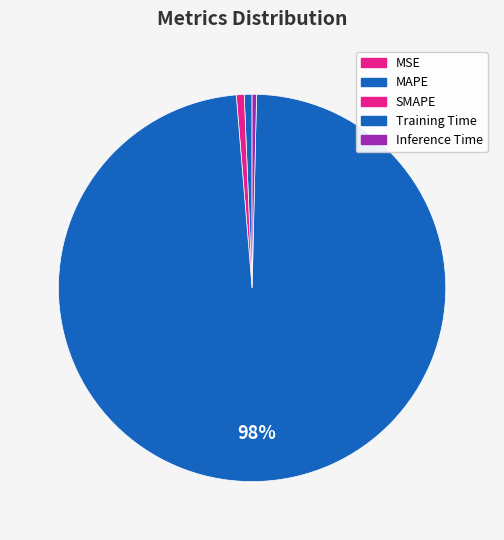

What is the change in value from SMAPE to Training Time?

+3.2